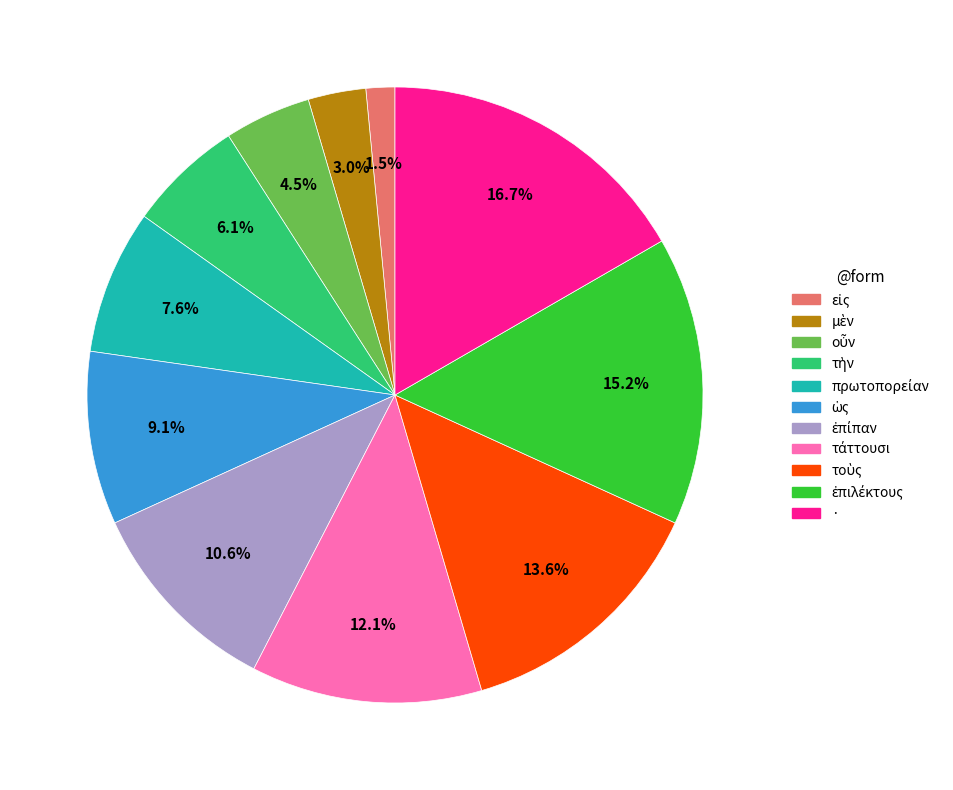

What is the largest slice in the pie chart?

·